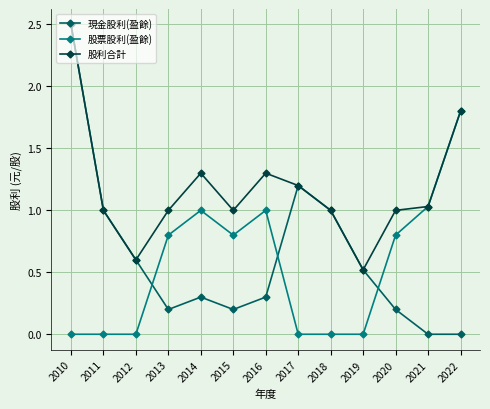

Is the value of 現金股利(盈餘) at 2017 greater than the value of 股票股利(盈餘) at 2013?

Yes